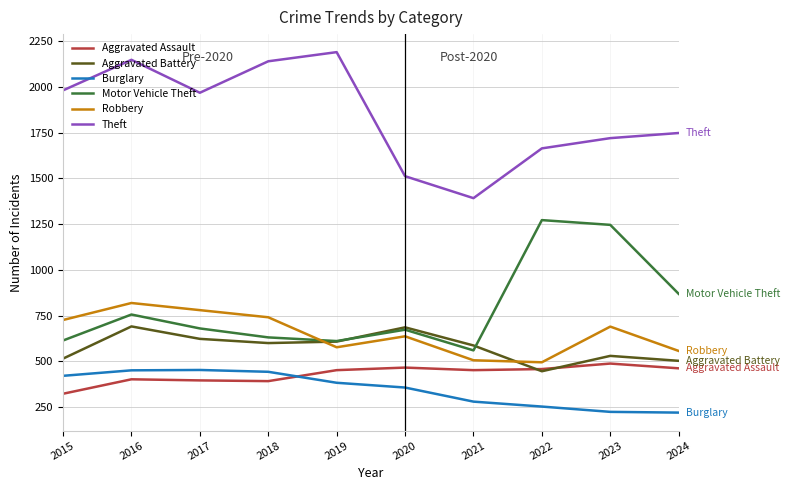

Which series ends up on top after the final intersection of Aggravated Battery and Robbery?

Robbery